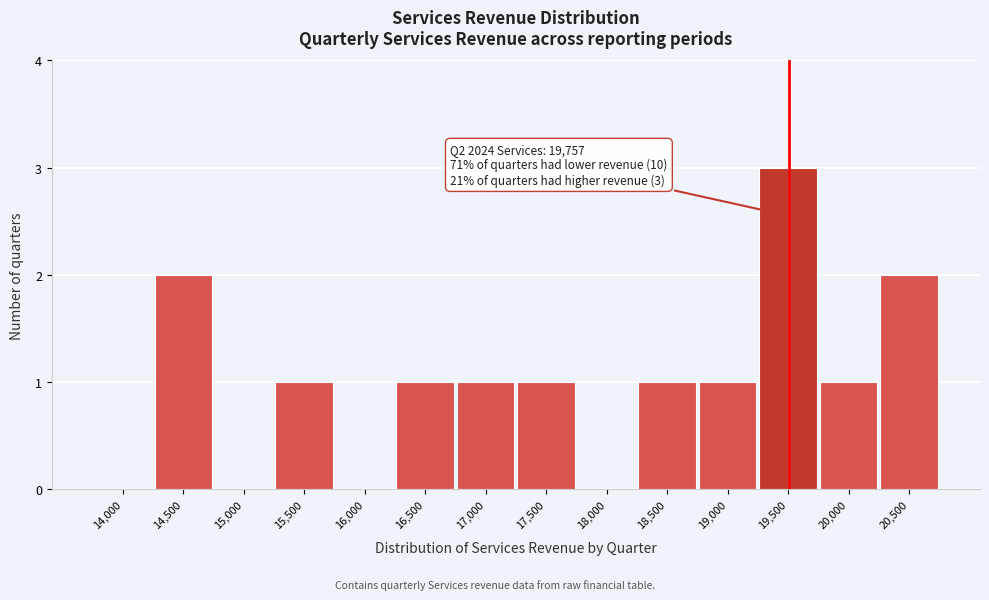

Reading left to right, what are all the values shown in this chart?

14,000=0	14,500=2	15,000=0	15,500=1	16,000=0	16,500=1	17,000=1	17,500=1	18,000=0	18,500=1	19,000=1	19,500=3	20,000=1	20,500=2